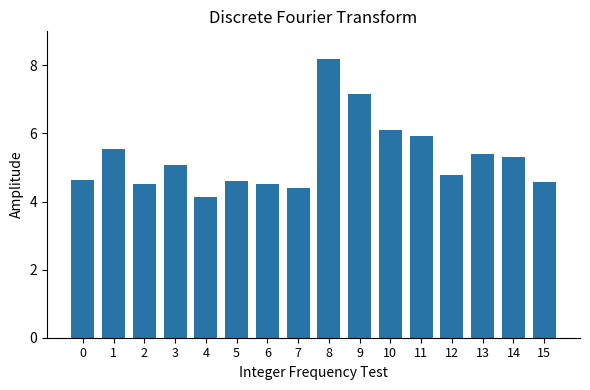

Which has a higher value, 5 or 10?

10